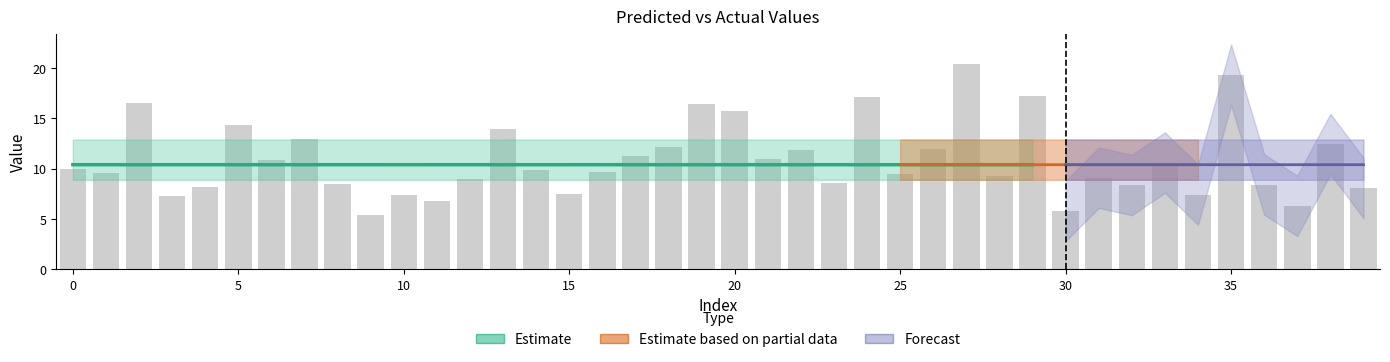

What is the greatest value displayed?

20.4